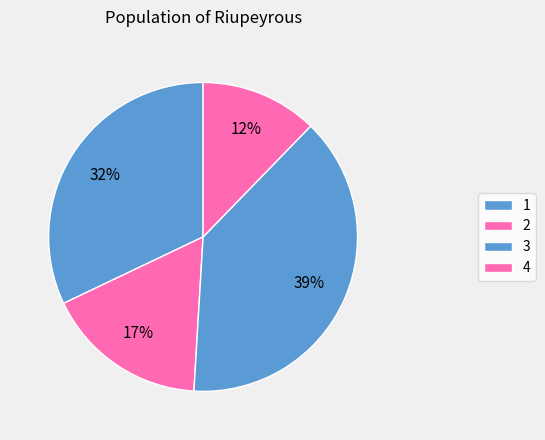

Is it true that 1 is 44% of the pie?

False